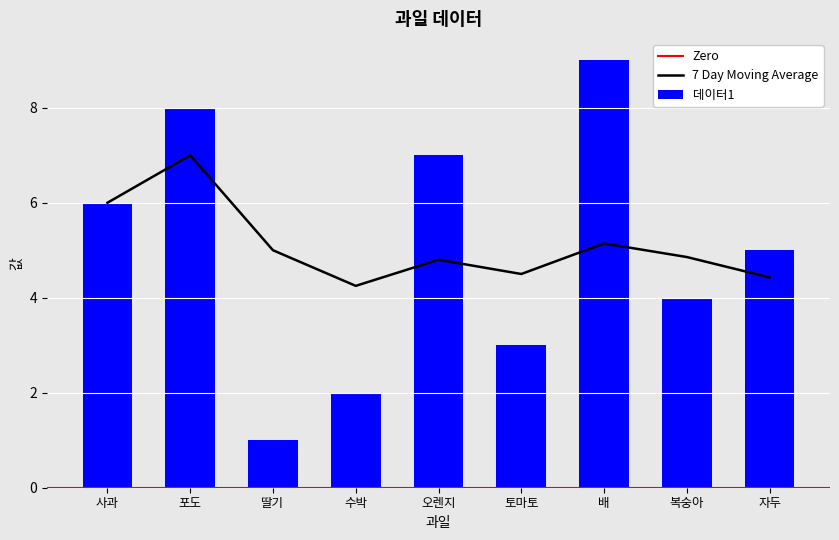

What is the sum of all values?

45